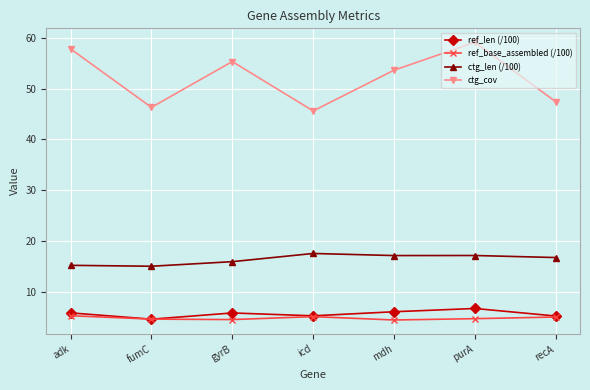

What is the label of the 3rd point from the right?

mdh